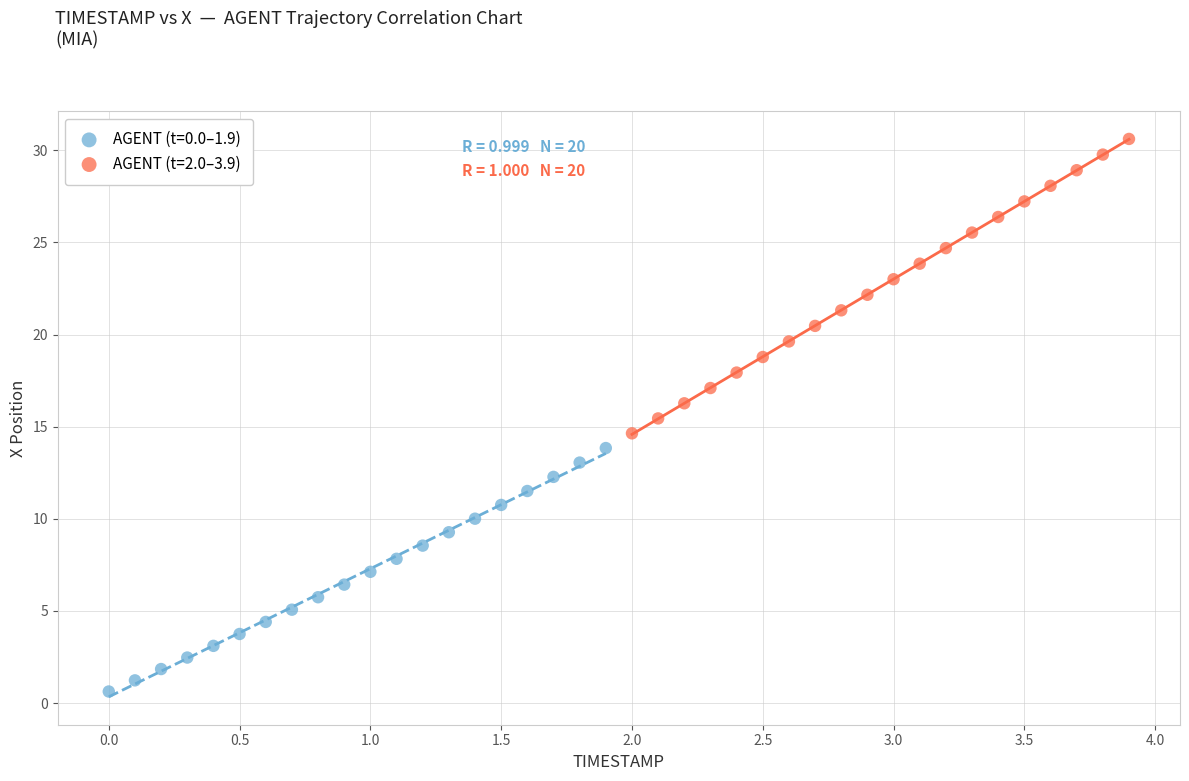

Which series has the largest Y range (max minus min)?

AGENT (t=2.0–3.9)